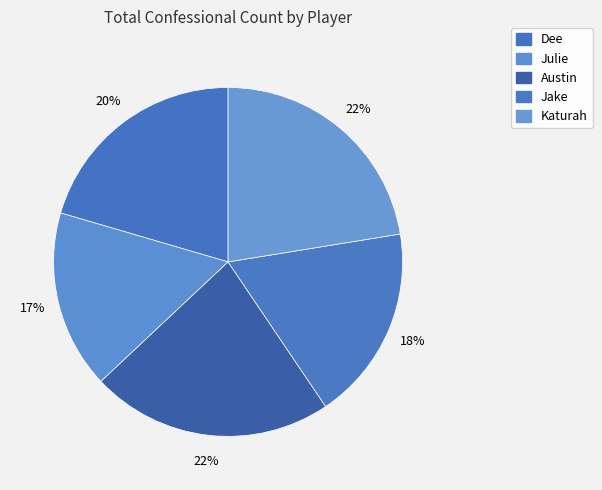

Count the number of slices in the pie.

5